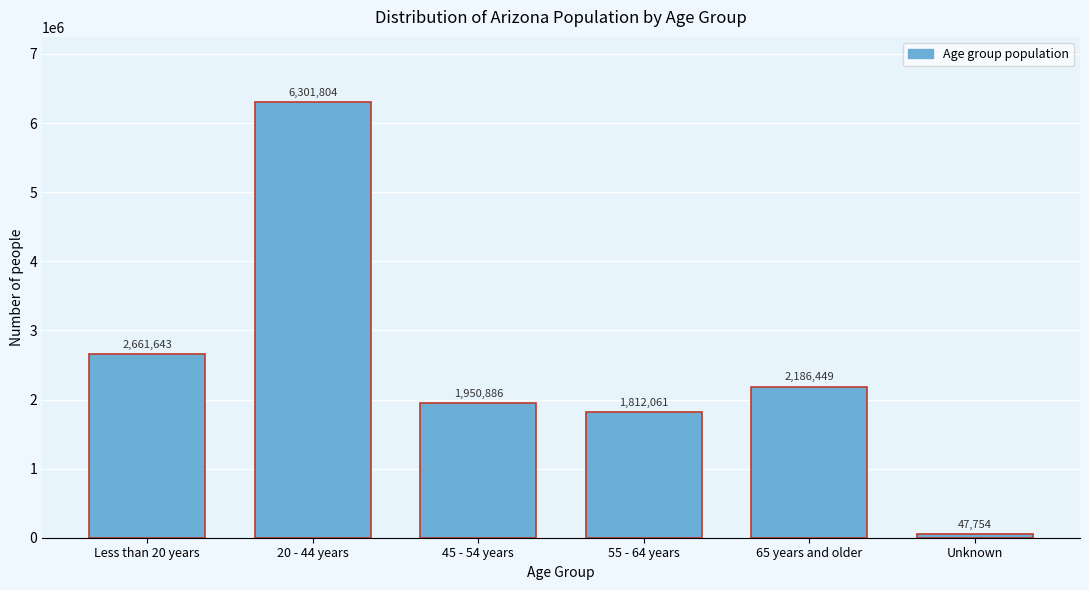

Reading left to right, transcribe all the data shown in this chart.

2661643	6301804	1950886	1812061	2186449	47754